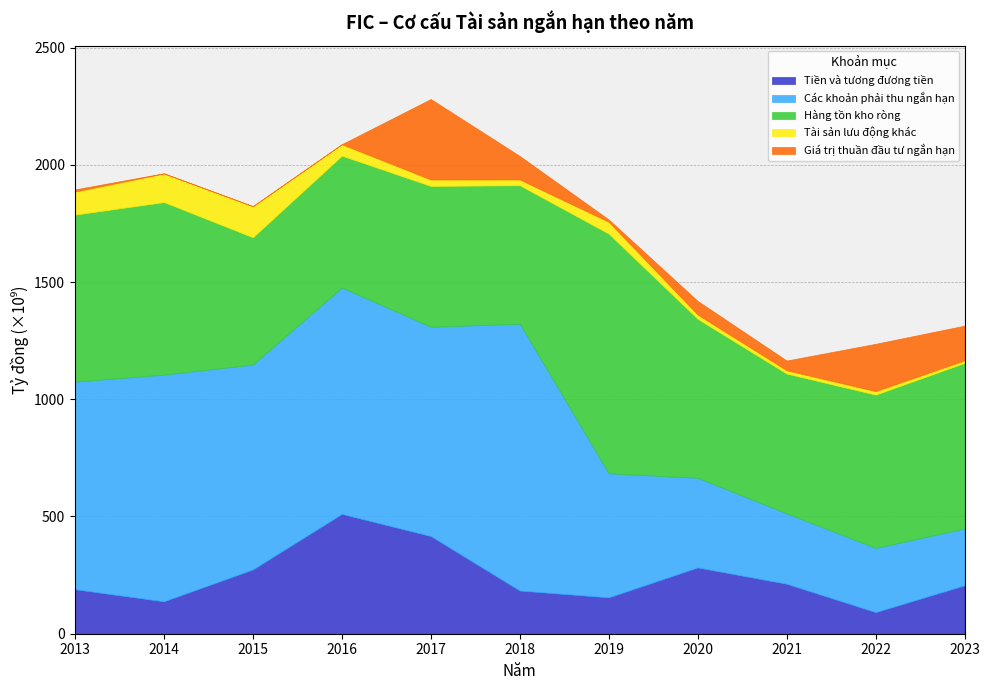

How many interior local valleys does the Các khoản phải thu ngắn hạn series have?

2